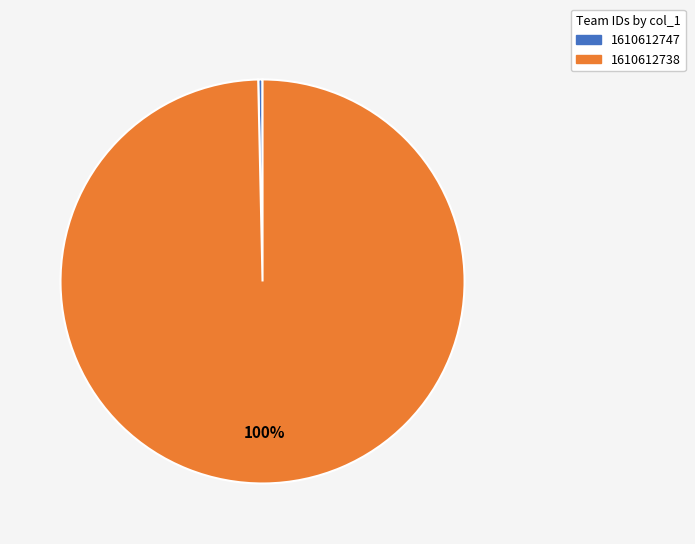

To the nearest percent, what percentage of the pie is 1610612738?

100%